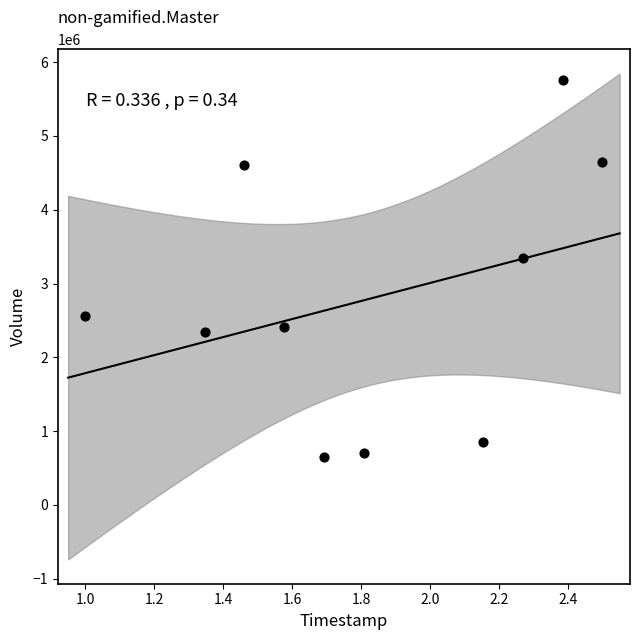

What is the range of Y values (max minus min)?

5114300